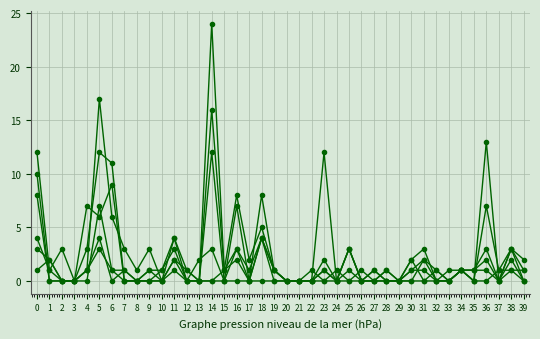

Count the number of data series in this chart.

6